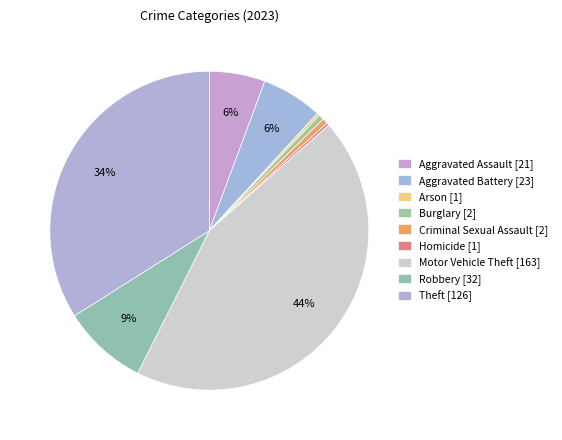

What percentage is NOT represented by Motor Vehicle Theft?

56.1%